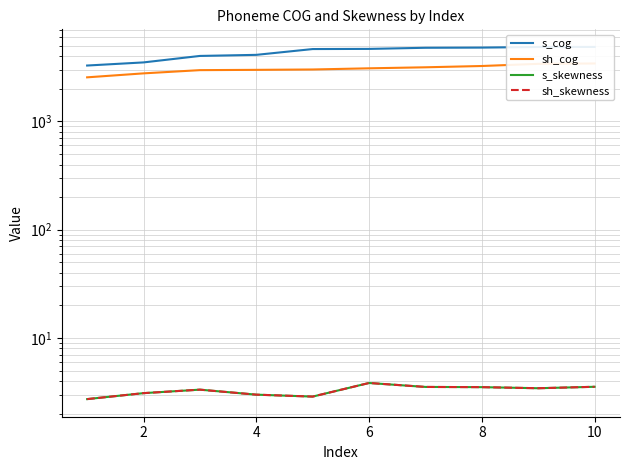

True or false: s_cog has a value of 6821.5 at 8.

False